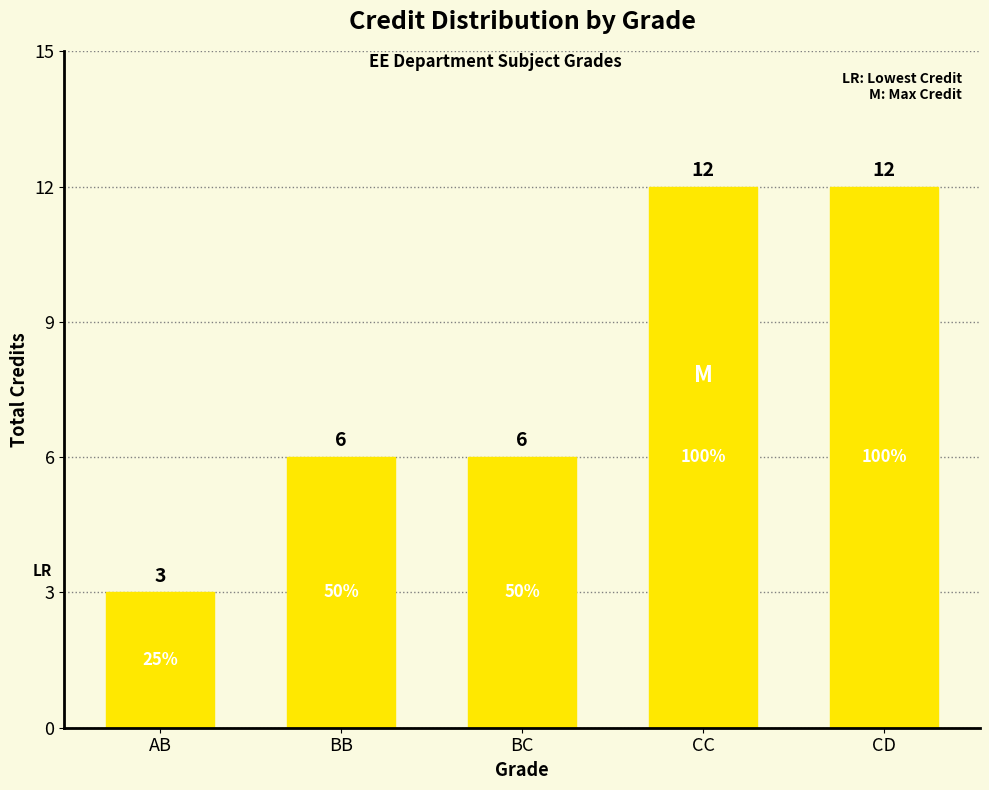

What is the sum of all values?

39